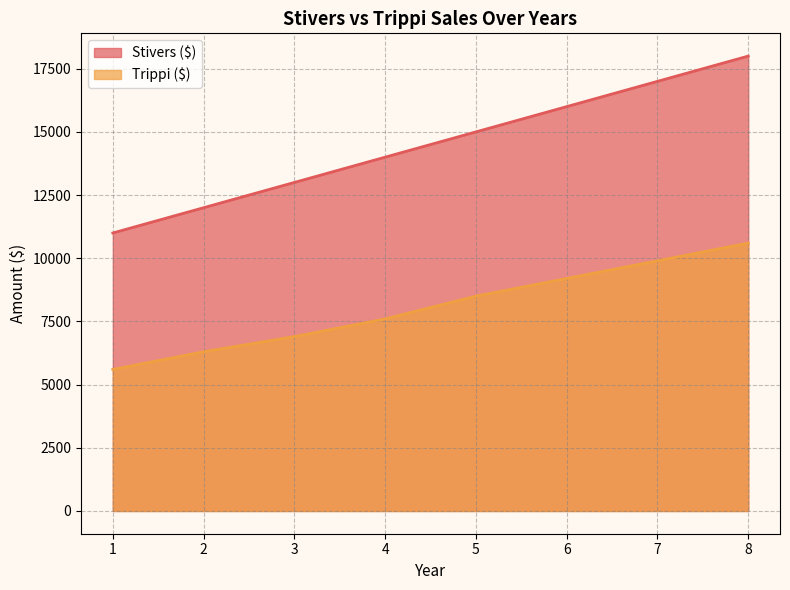

What is the difference between the maximum and minimum values in the Stivers ($) series?

7000